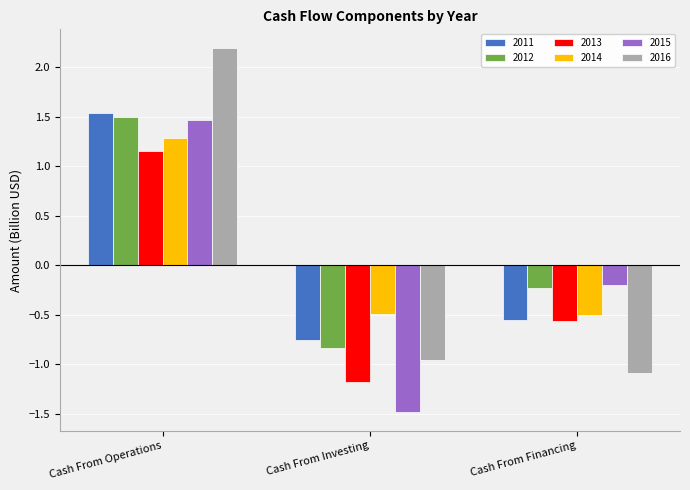

How many groups of bars are there?

3